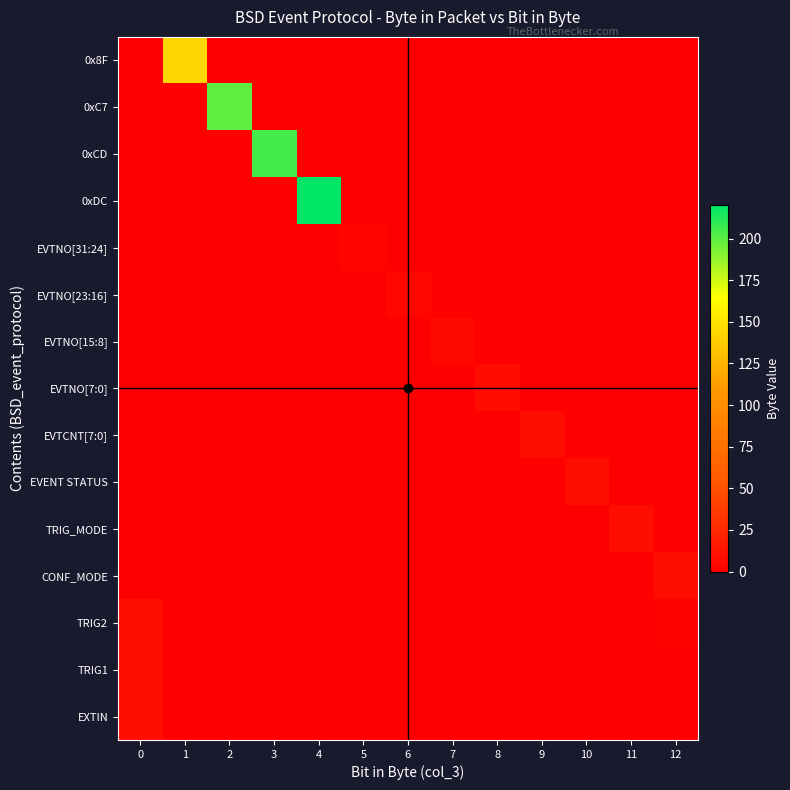

Rank the series by their maximum value, from lowest to highest.

EVTNO[31:24], EVTNO[23:16], EVTNO[15:8], EVTNO[7:0], EVTCNT[7:0], EVENT STATUS, TRIG_MODE, CONF_MODE, TRIG2, TRIG1, EXTIN, 0x8F, 0xC7, 0xCD, 0xDC